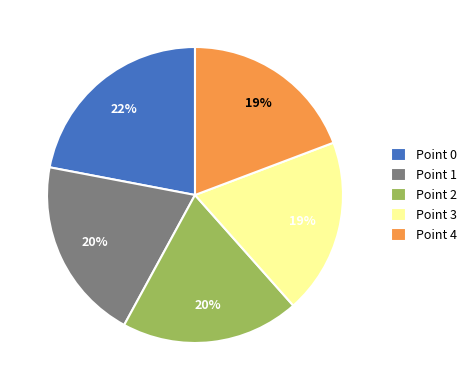

Is Point 3 the majority of the pie?

No